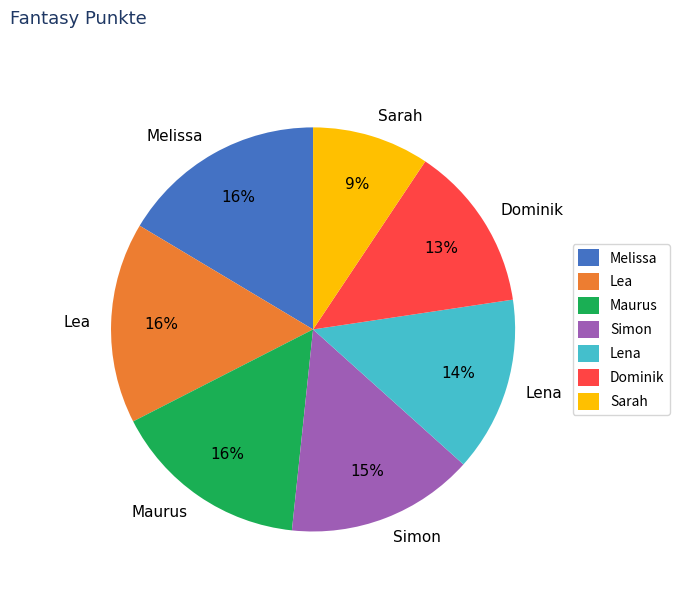

To the nearest percent, what is the average slice percentage?

14%